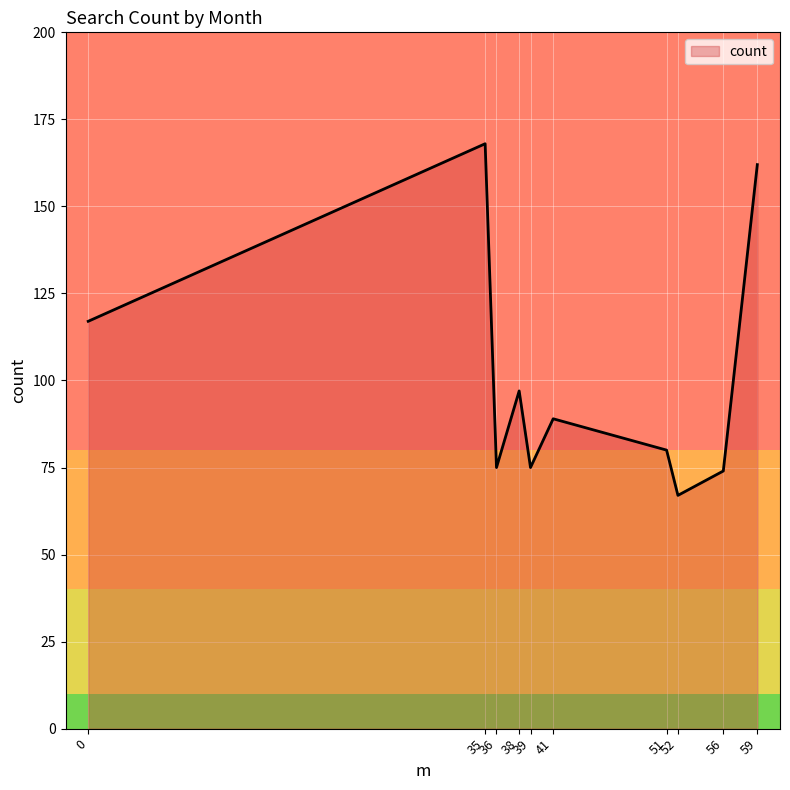

What is the minimum value shown in the chart?

67